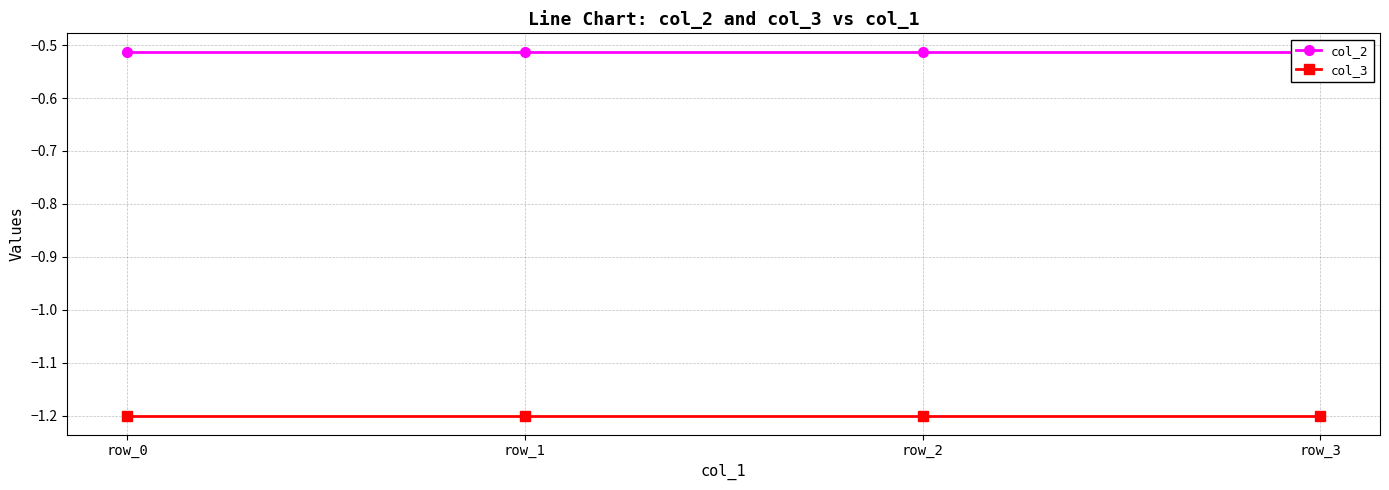

True or false: col_3 has more than 2 points higher than both neighbors.

False